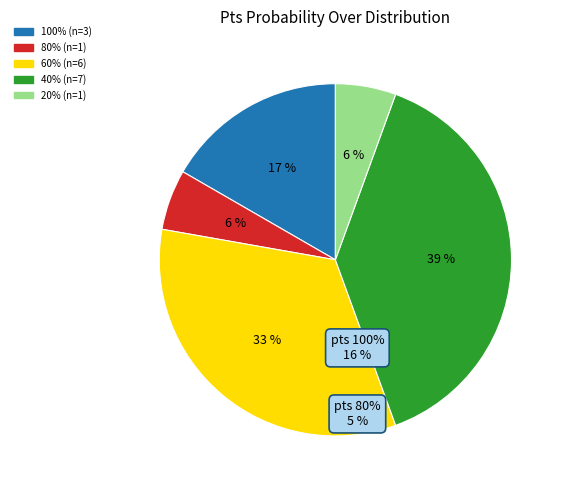

To the nearest percent, what is the average slice percentage?

20%